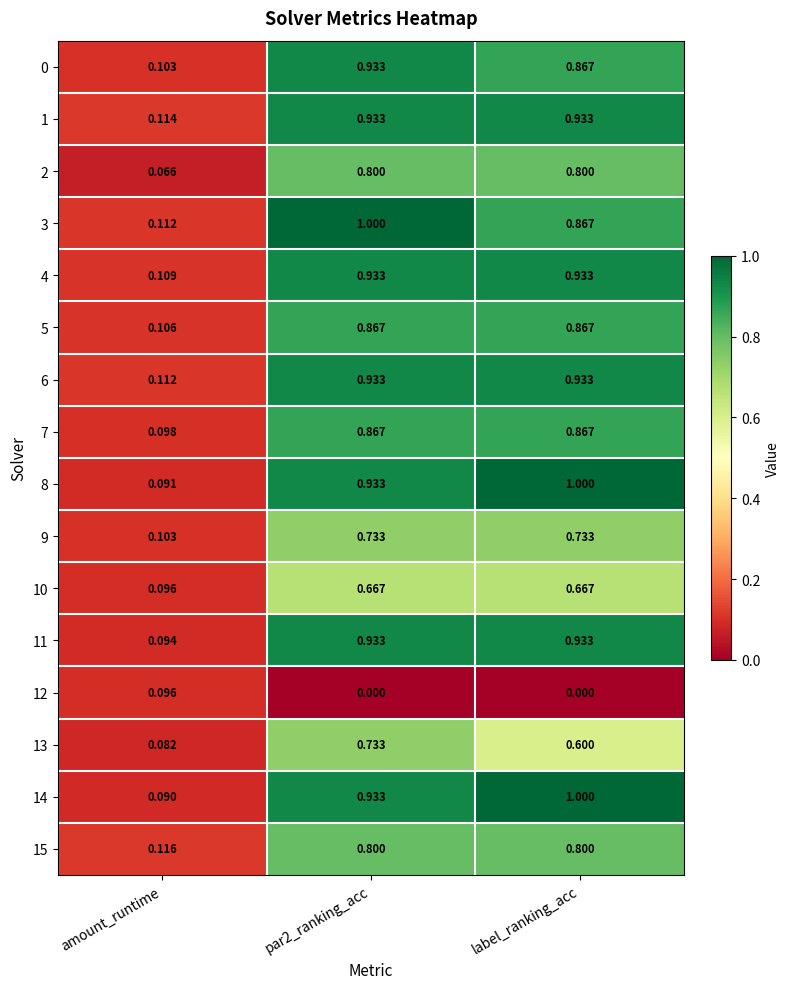

At which label is 8 closest to 0?

amount_runtime